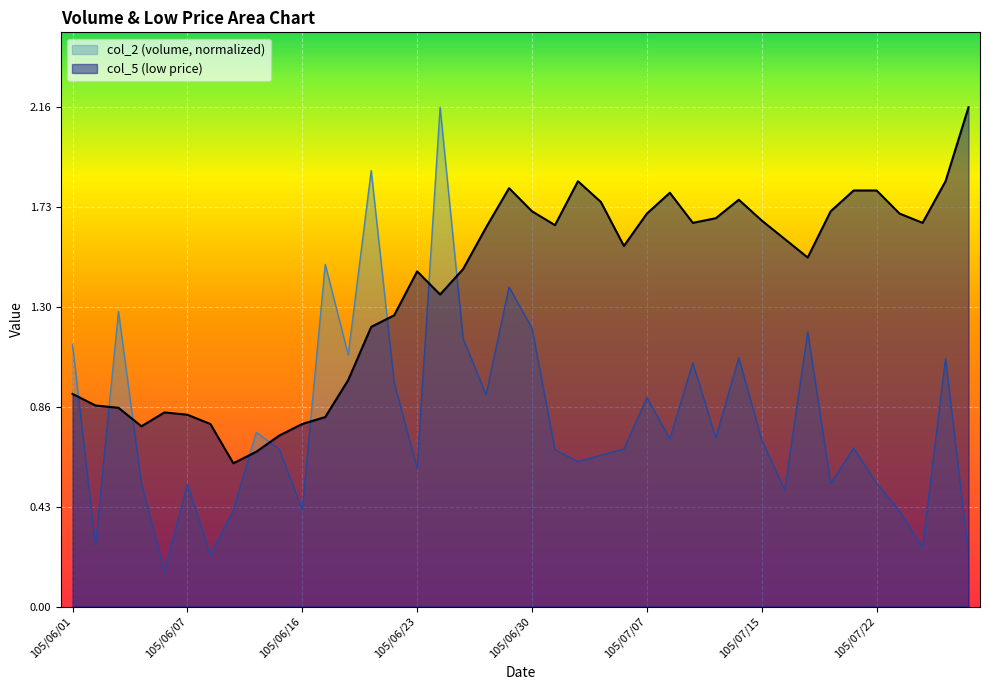

Read the col_2 value at 105/06/01.

1.1